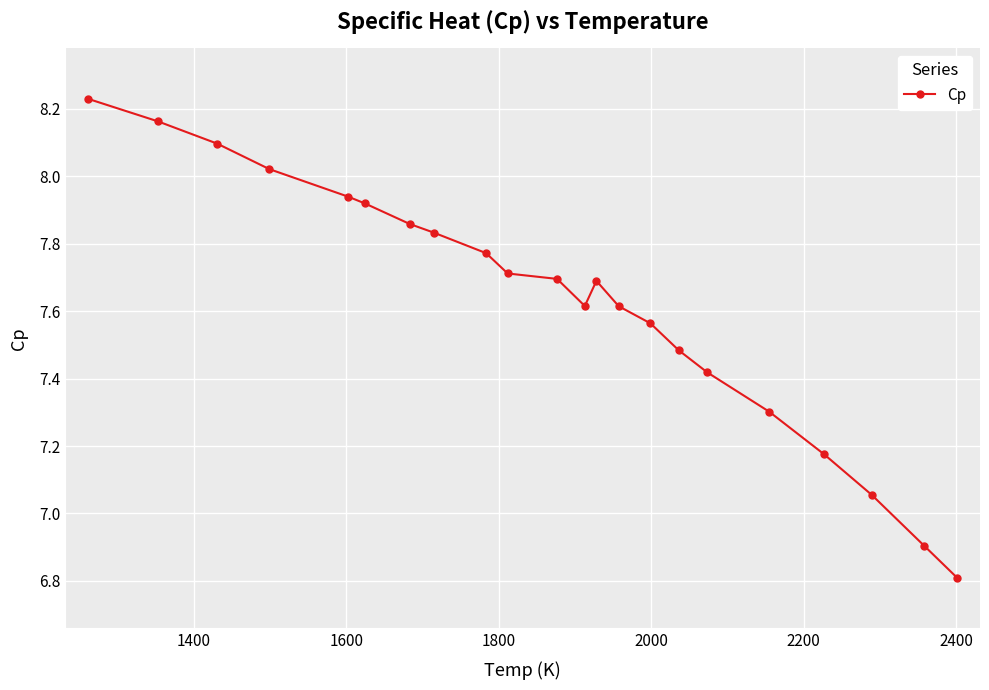

What is the value of the 13th point from the left?

7.7